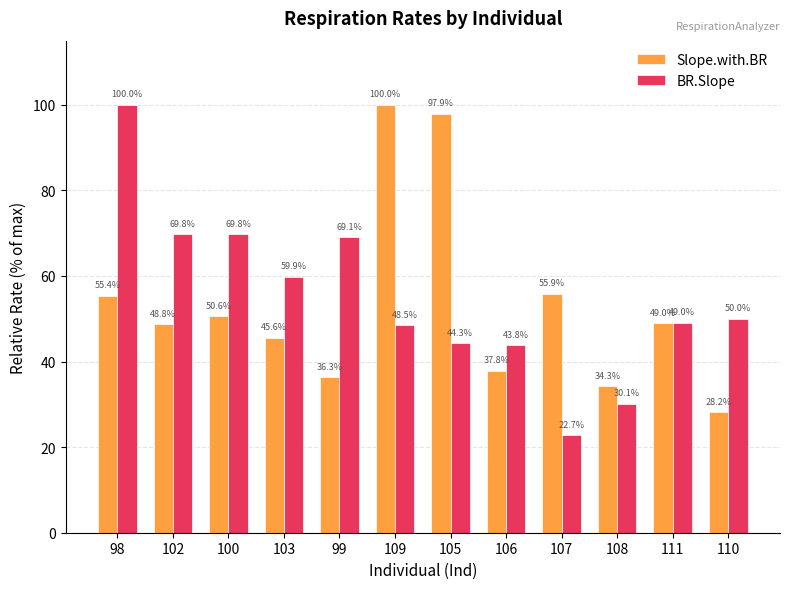

At which label does Slope.with.BR reach its minimum?

110